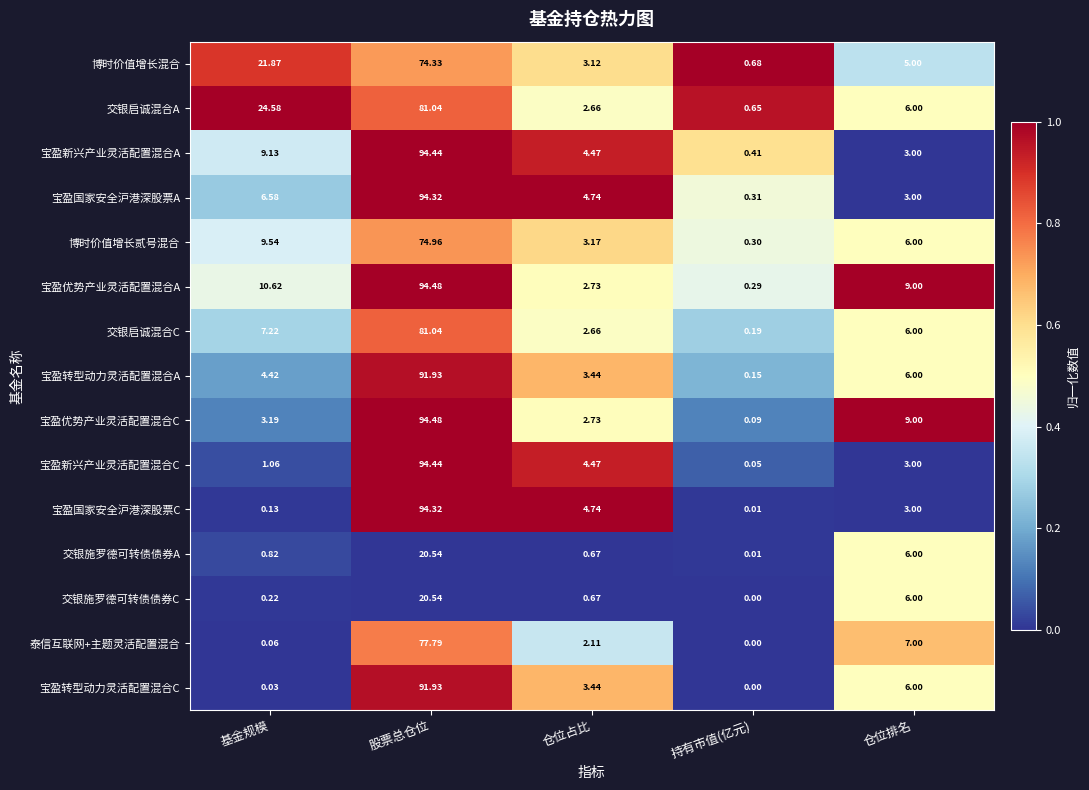

Rank the categories by 宝盈优势产业灵活配置混合C value from highest to lowest.

股票总仓位, 仓位排名, 基金规模, 仓位占比, 持有市值(亿元)